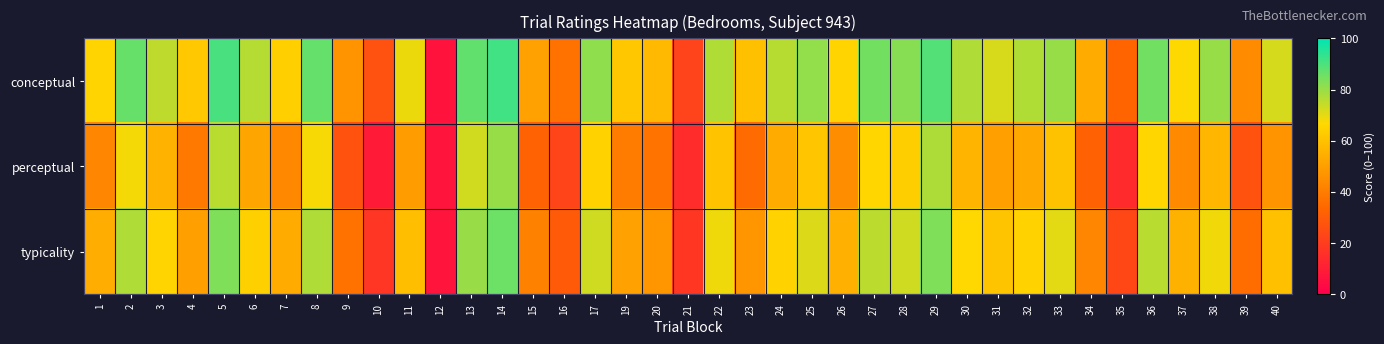

Reading right to left, list all the values displayed in this chart.

conceptual: 40=72.0	39=44.4	38=80.2	37=66.8	36=85.1	35=32.9	34=53.4	33=80.2	32=76.9	31=71.7	30=77.0	29=89.0	28=82.2	27=84.8	26=65.2	25=80.8	24=76.1	23=59.7	22=76.9	21=21.9	20=57.5	19=61.7	17=81.2	16=37.0	15=50.6	14=91.3	13=87.3	12=6.6	11=69.1	10=26.6	9=46.9	8=86.5	7=64.0	6=76.3	5=90.4	4=61.8	3=75.1	2=86.4	1=65.2
perceptual: 40=46.9	39=26.9	38=56.7	37=43.8	36=66.2	35=14.1	34=31.8	33=60.2	32=52.7	31=49.8	30=56.2	29=77.2	28=63.7	27=66.2	26=44.8	25=61.5	24=53.4	23=35.0	22=60.4	21=14.5	20=37.6	19=39.8	17=64.8	16=22.3	15=32.1	14=80.1	13=72.7	12=7.1	11=49.5	10=9.1	9=27.0	8=67.7	7=43.4	6=51.9	5=75.6	4=38.8	3=55.8	2=67.8	1=42.8
typicality: 40=59.5	39=35.6	38=68.4	37=55.3	36=75.6	35=23.5	34=42.6	33=70.2	32=64.8	31=60.8	30=66.6	29=83.1	28=72.9	27=75.5	26=55.0	25=71.1	24=64.7	23=47.3	22=68.6	21=18.2	20=47.6	19=50.7	17=73.0	16=29.6	15=41.4	14=85.7	13=80.0	12=6.9	11=59.3	10=17.9	9=37.0	8=77.1	7=53.7	6=64.1	5=83.0	4=50.3	3=65.4	2=77.1	1=54.0